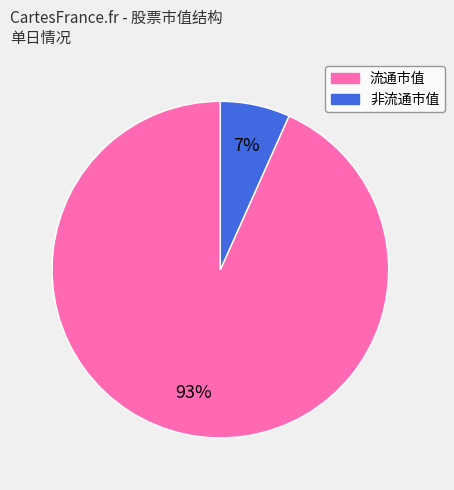

True or false: 非流通市值 accounts for 14% of the total.

False